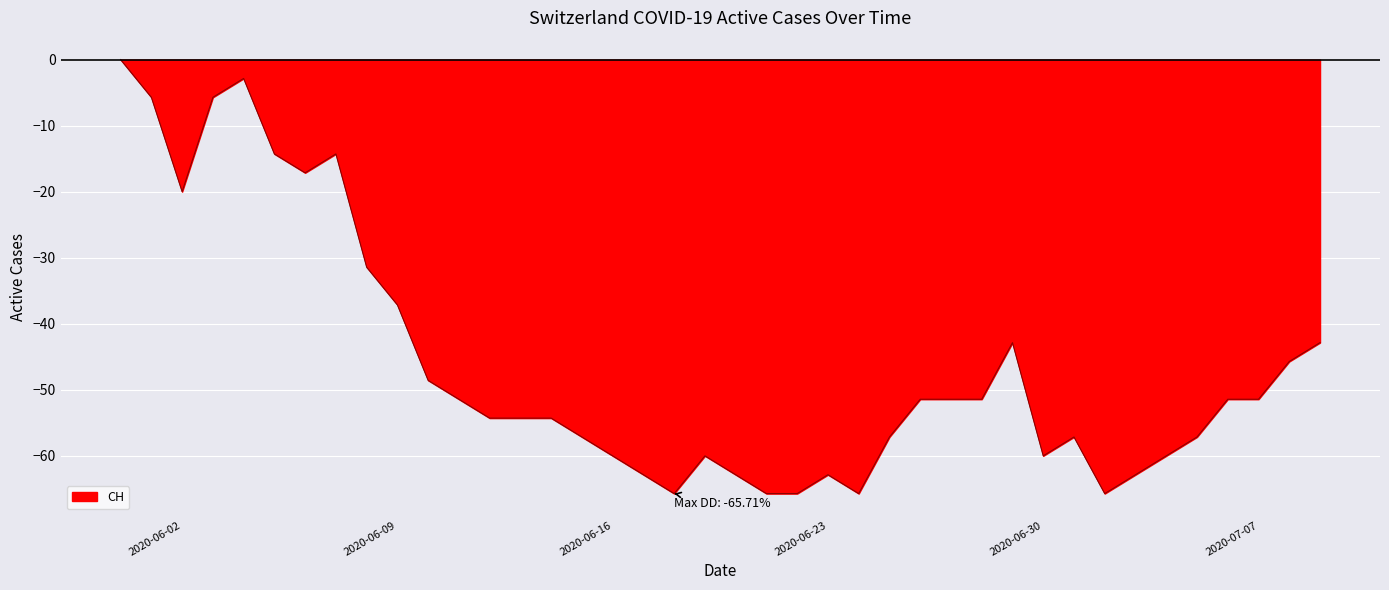

How many values exceed -51?

14